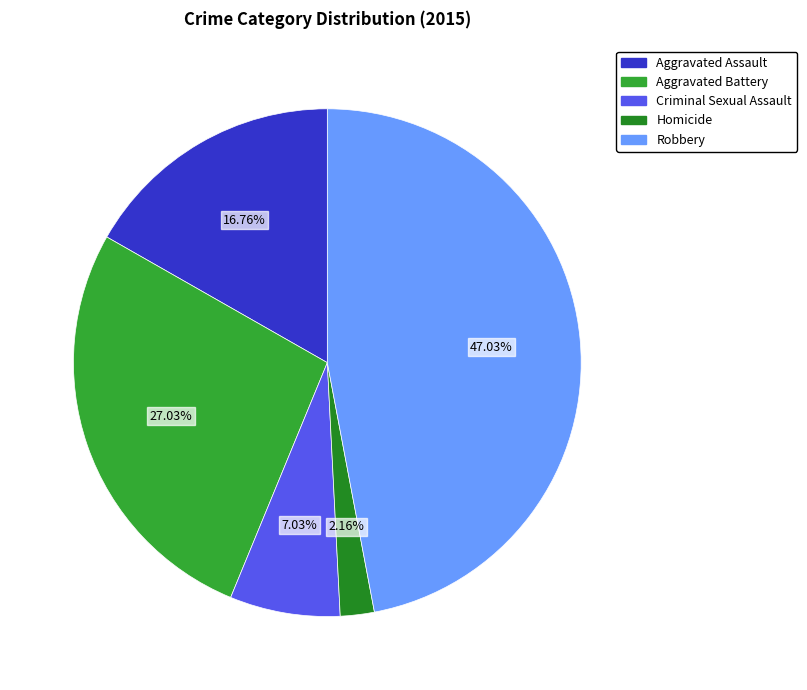

The Homicide slice represents 16% of the pie. True or false?

False